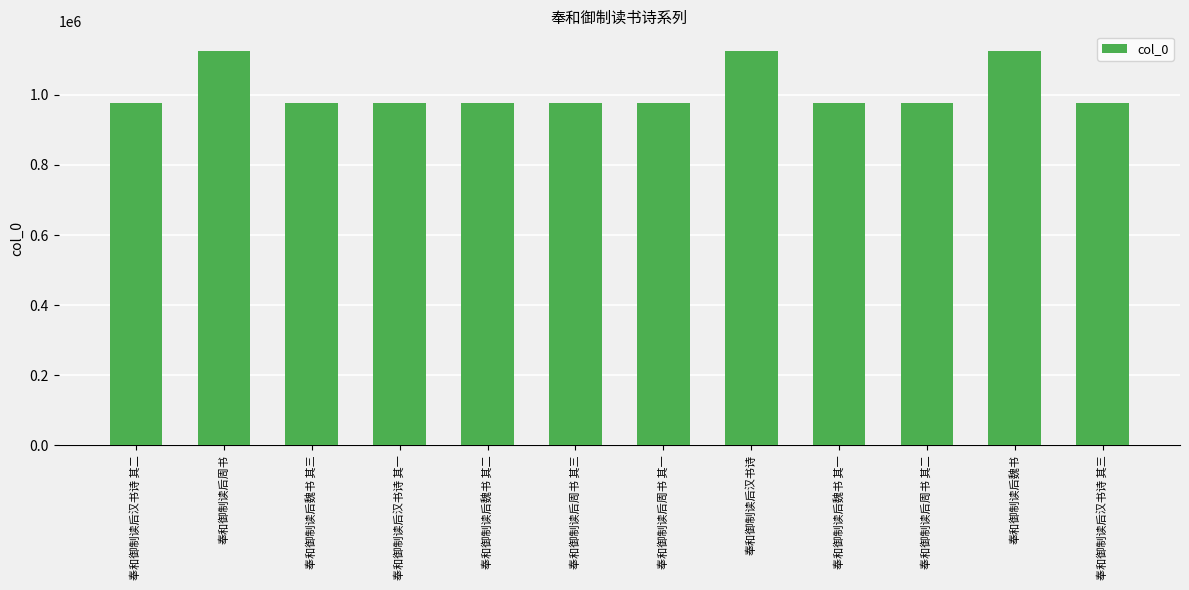

Does the chart contain any negative values?

No